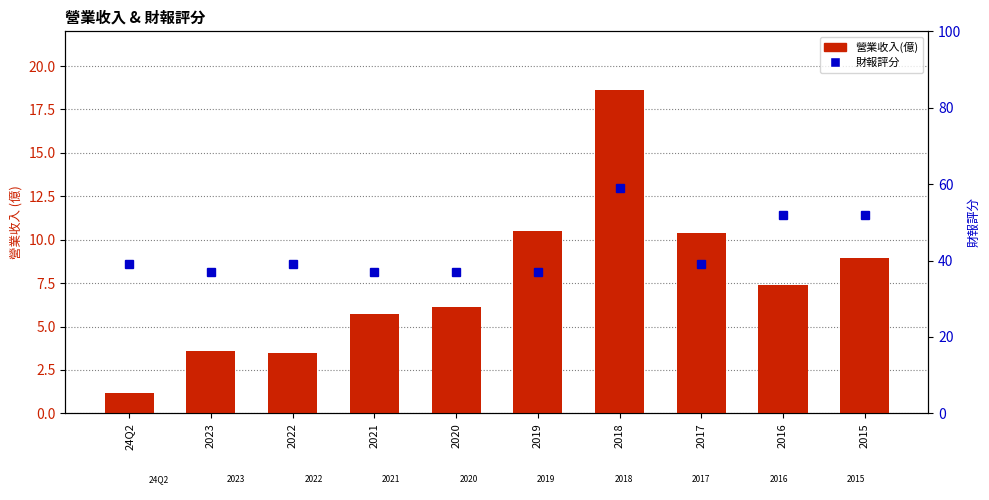

How many groups of bars are there?

10